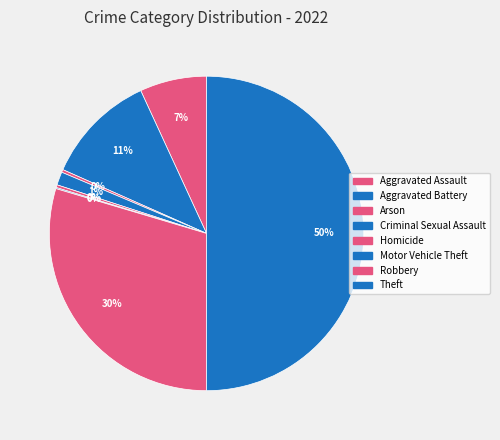

Does Criminal Sexual Assault represent more than half of the total?

No